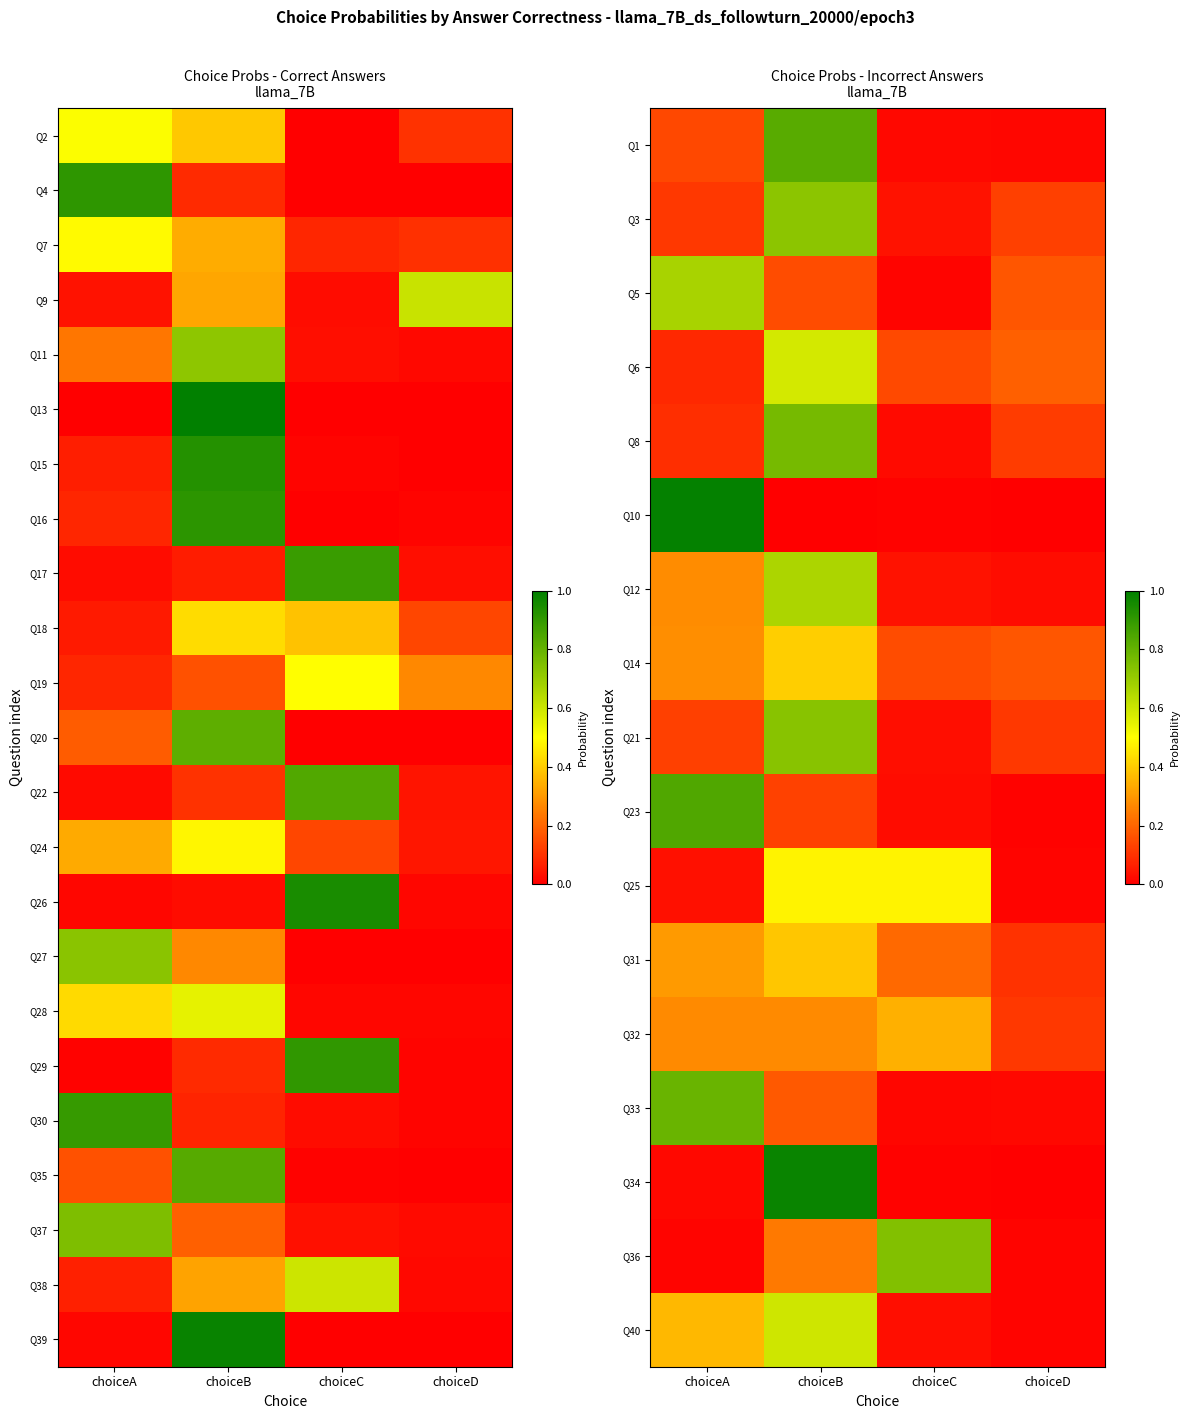

List the series in order of their peak value, highest first.

Q10, Q39, Q34, Q29, Q30, Q23, Q35, Q1, Q33, Q8, Q37, Q36, Q21, Q3, Q5, Q12, Q38, Q40, Q6, Q25, Q14, Q31, Q32